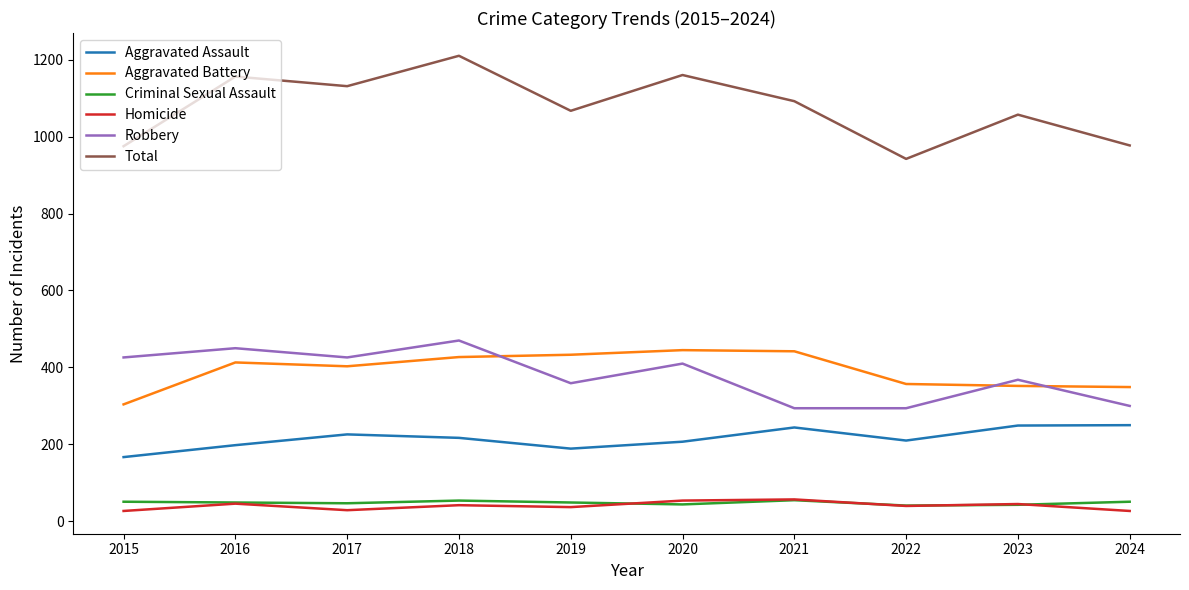

Is this an area chart (filled region under the line)?

No